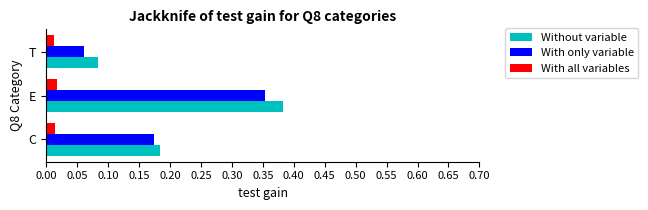

Is it true that With only variable equals 0.2 at E?

False